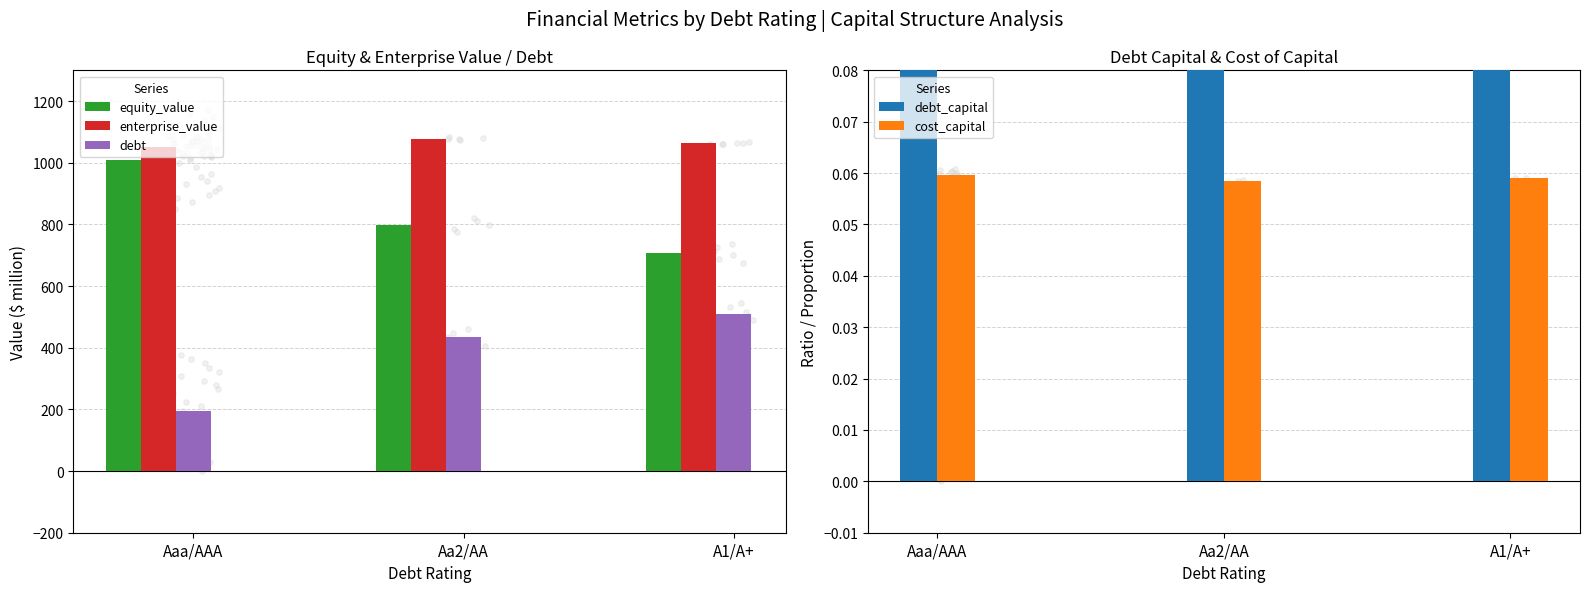

Which series has the widest spread of Y values?

debt